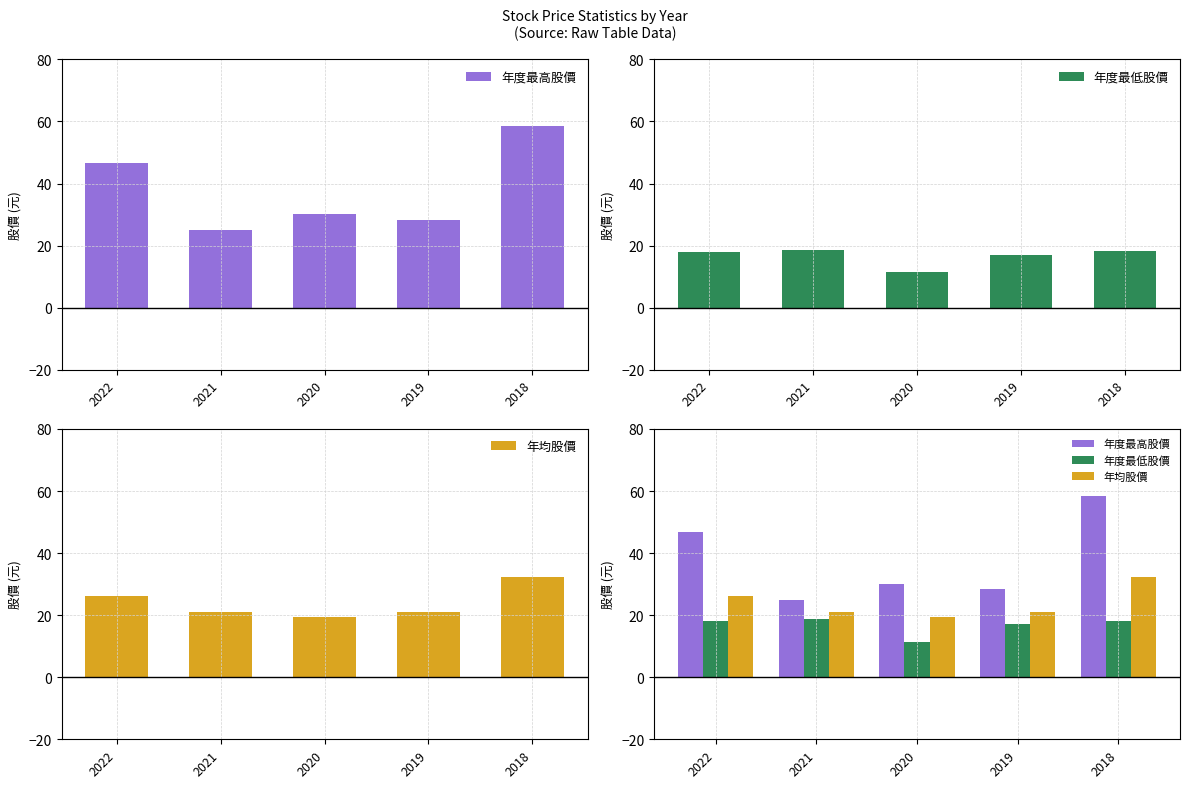

The 年度最低股價 series shows 17.0 at 2019. True or false?

True